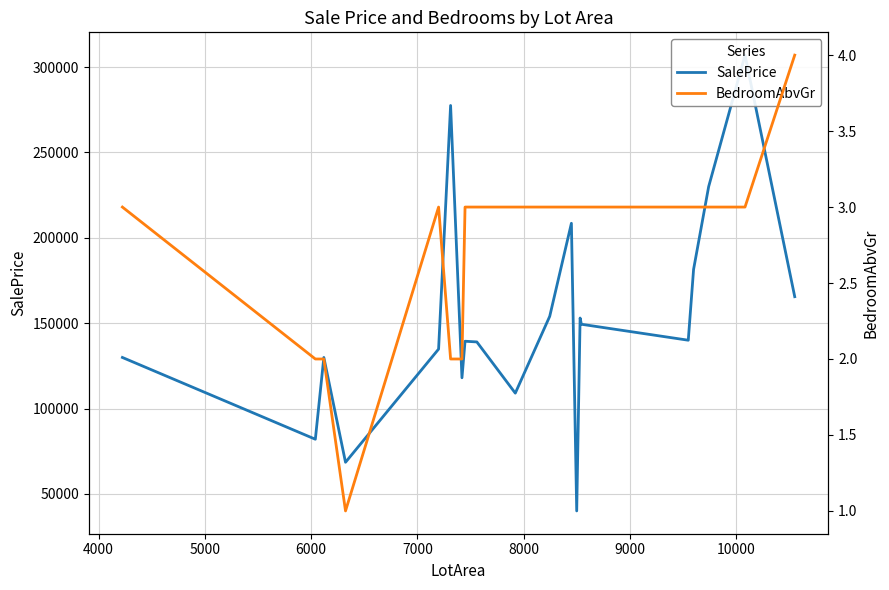

True or false: SalePrice and BedroomAbvGr cross at least once.

False